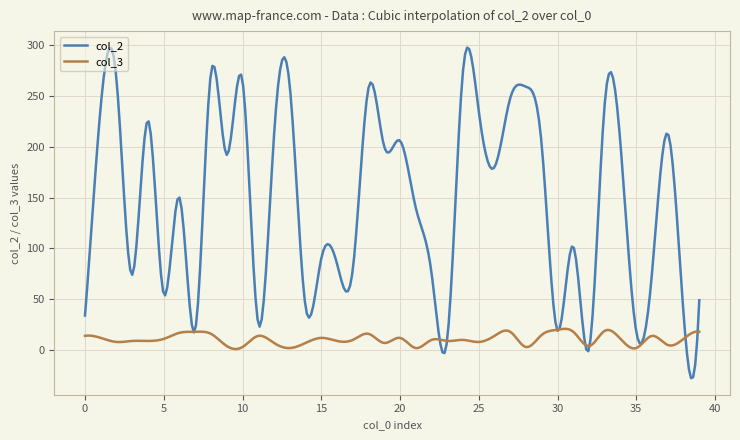

What is the minimum value for col_2?

-27.6